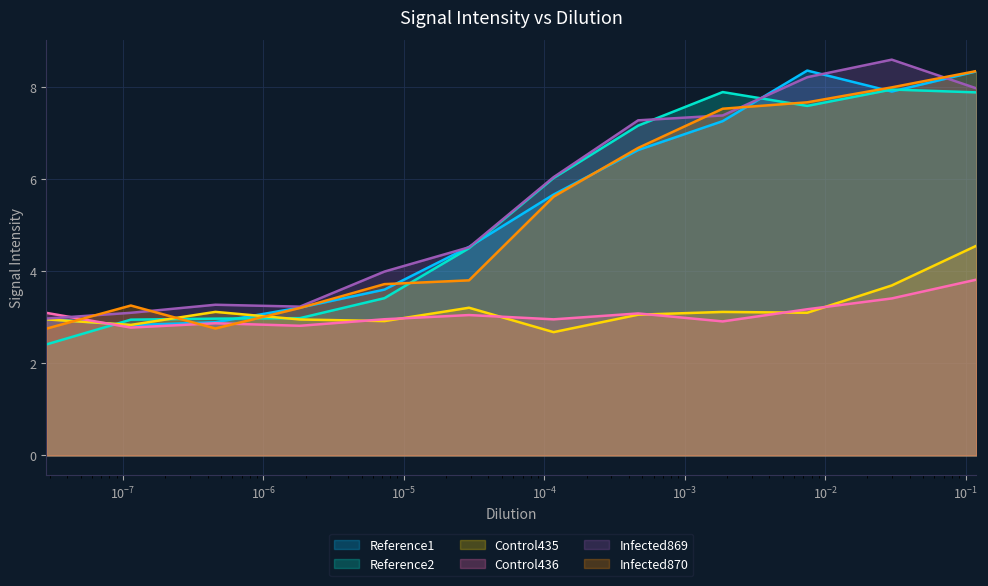

What is the difference between the maximum and minimum values in the Reference1 series?

5.5